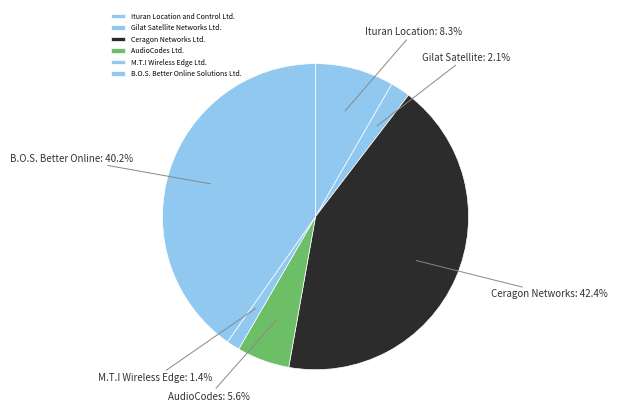

The Gilat Satellite Networks Ltd. slice represents 2% of the pie. True or false?

True